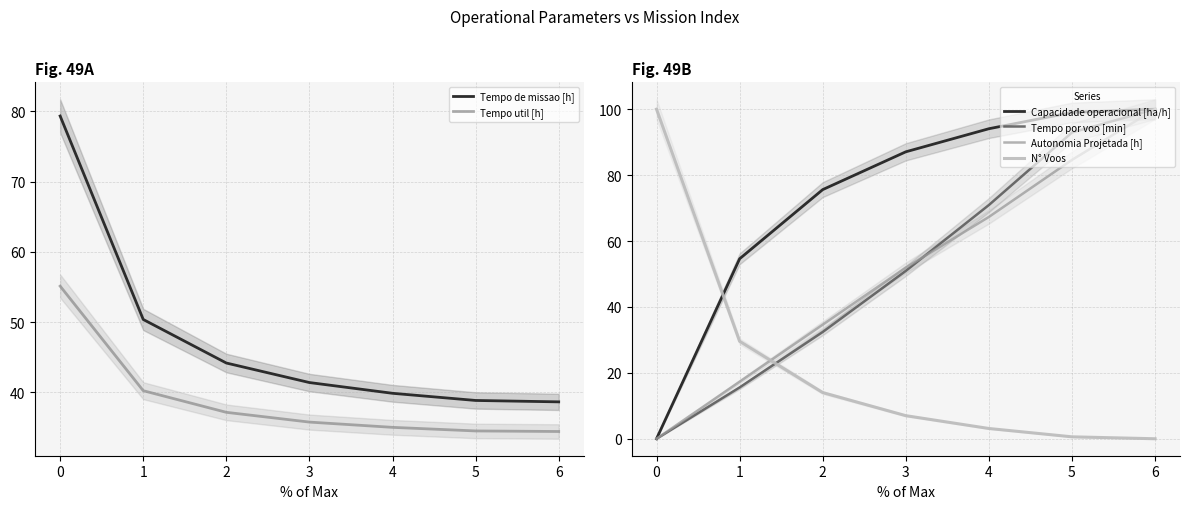

How many intersections are there between Capacidade operacional [ha/h] and Tempo por voo [min]?

1